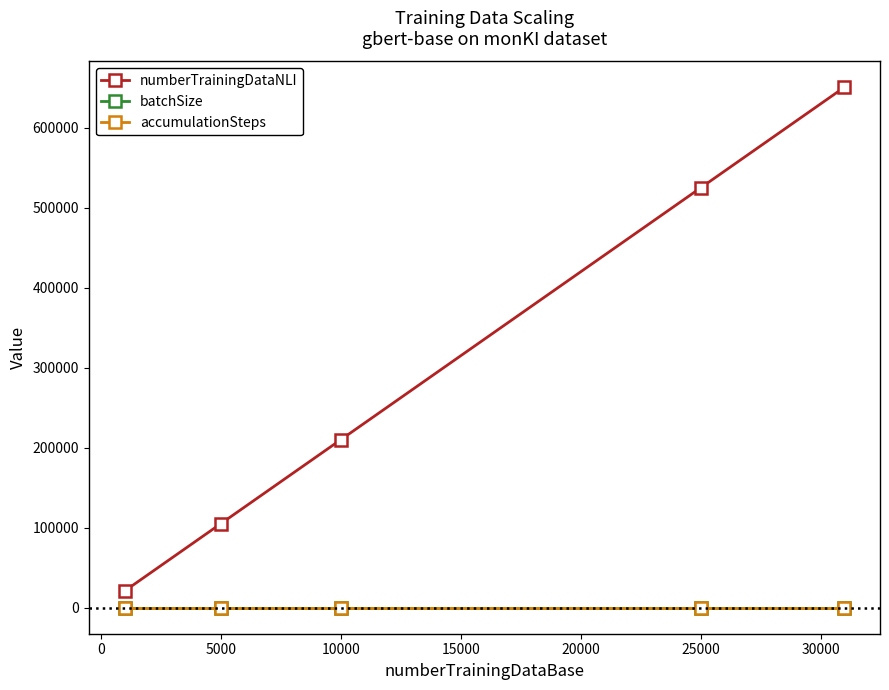

True or false: batchSize and numberTrainingDataNLI cross at least once.

False